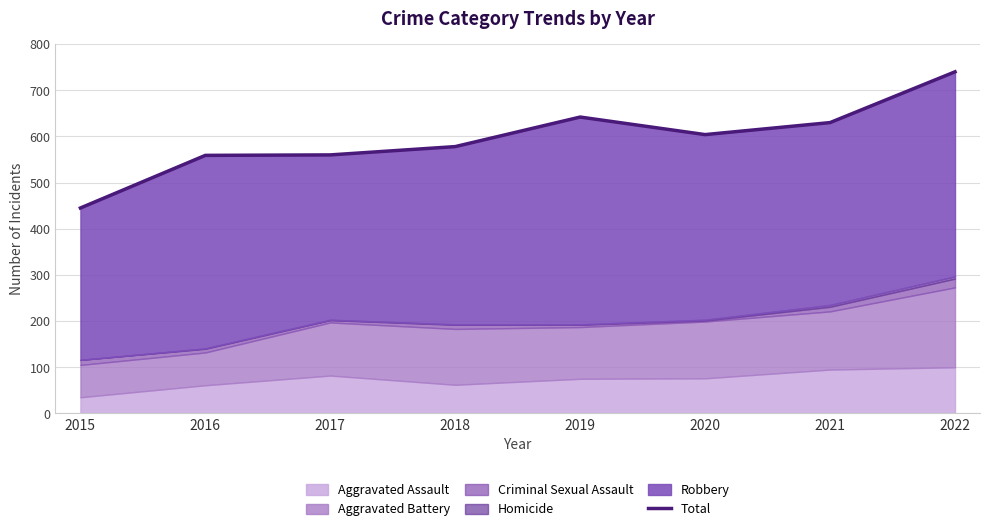

Does the chart have visible grid lines?

Yes